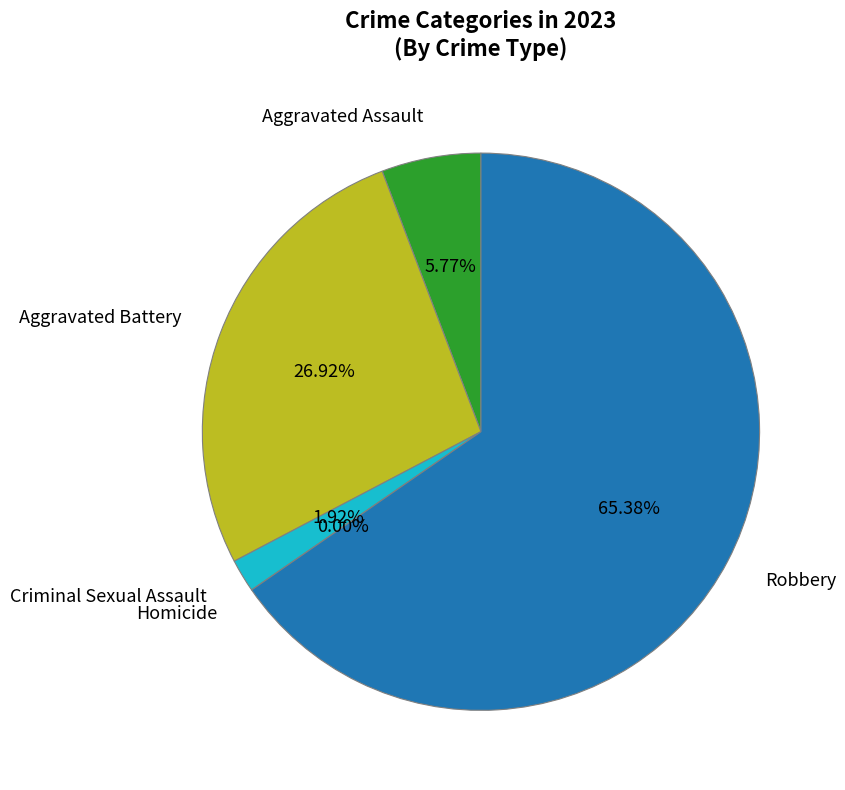

To the nearest percent, what is the combined percentage of Aggravated Battery and Aggravated Assault?

33%